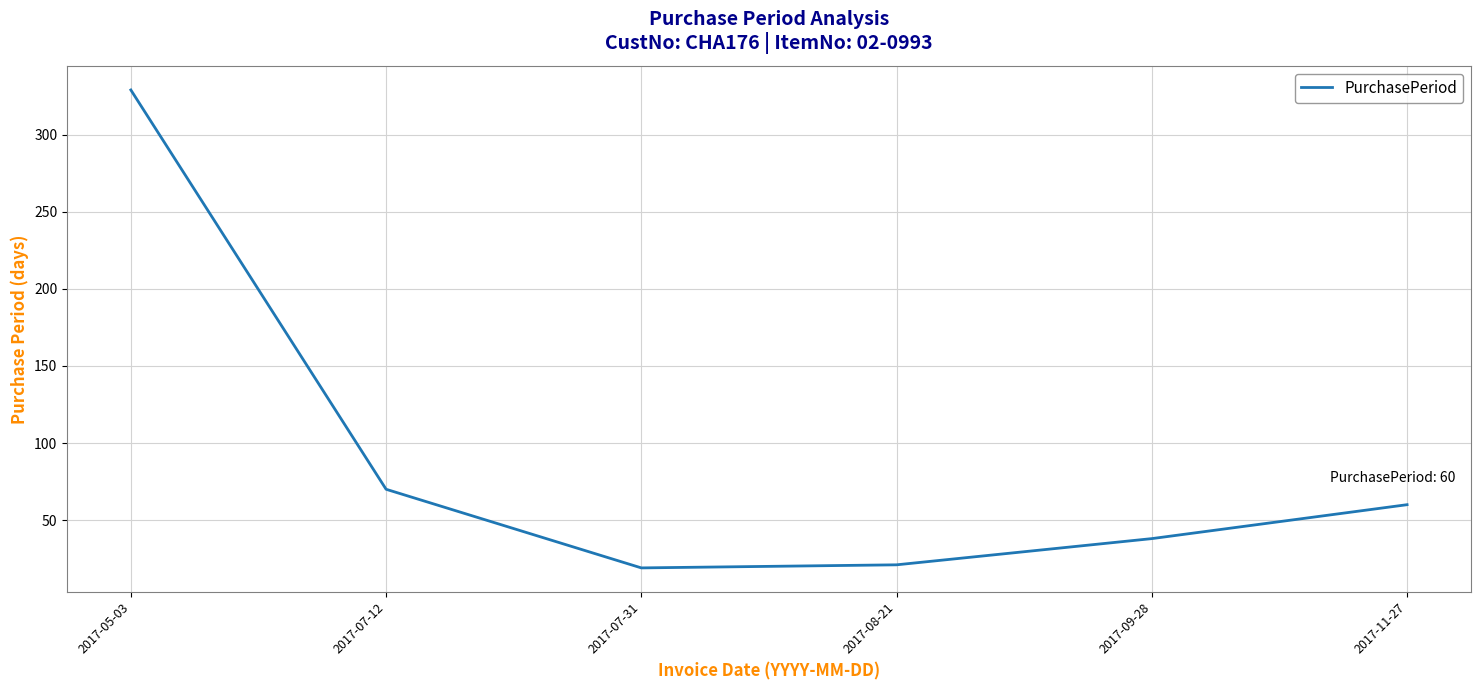

True or false: the data has more than 1 interior local peaks.

False